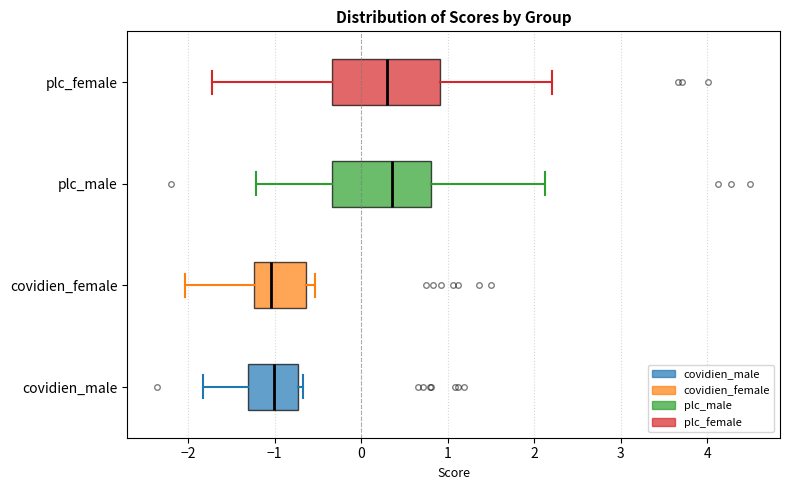

Comparing the boxes themselves (not the whiskers), which one is the widest?

plc_female